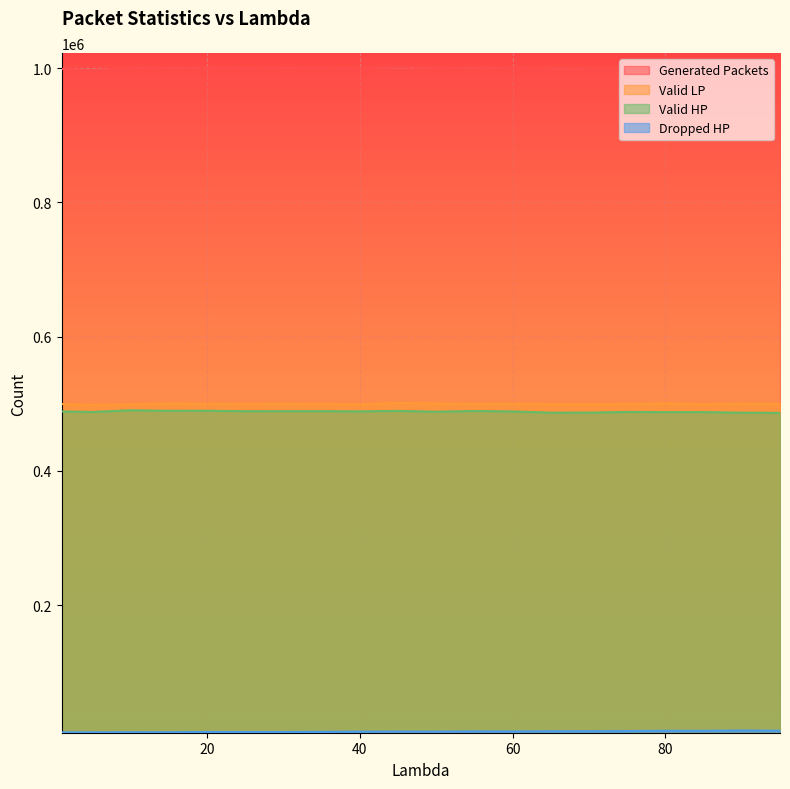

Which category has the highest value across all series?

45